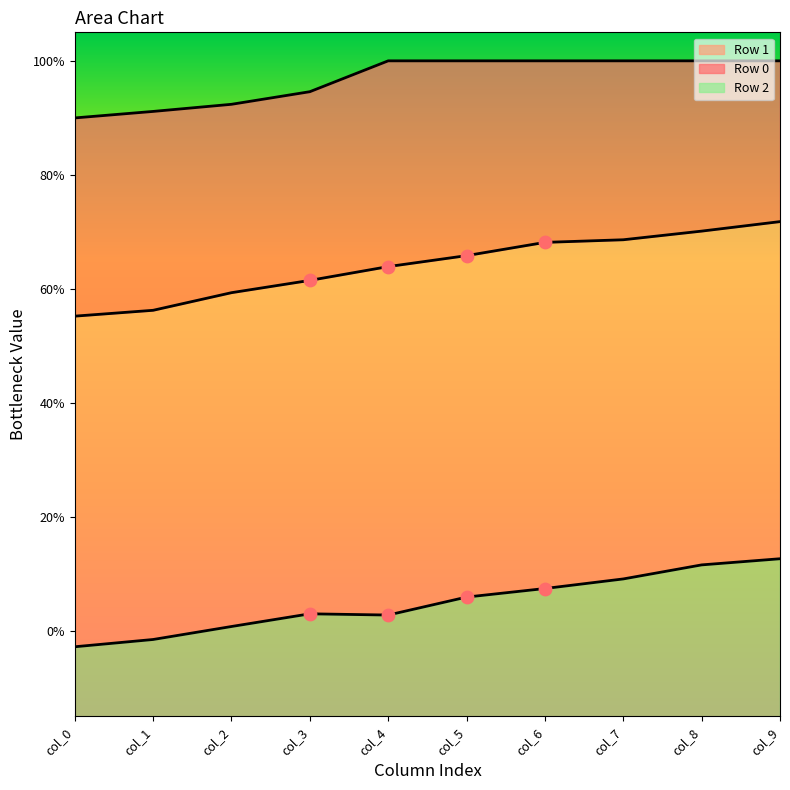

What are all the series names shown in the legend?

Row 0, Row 1, Row 2